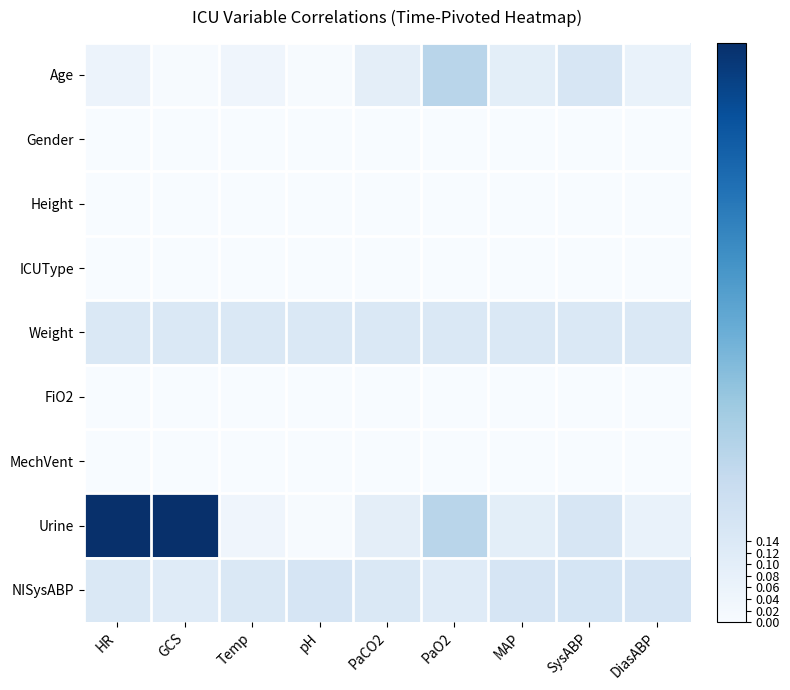

Reading left to right, extract all data points from this chart.

Age: HR=0.1	GCS=0.0	Temp=0.0	pH=0.0	PaCO2=0.1	PaO2=0.3	MAP=0.1	SysABP=0.2	DiasABP=0.1
Gender: HR=0.0	GCS=0.0	Temp=0.0	pH=0.0	PaCO2=0.0	PaO2=0.0	MAP=0.0	SysABP=0.0	DiasABP=0.0
Height: HR=0.0	GCS=0.0	Temp=0.0	pH=0.0	PaCO2=0.0	PaO2=0.0	MAP=0.0	SysABP=0.0	DiasABP=0.0
ICUType: HR=0.0	GCS=0.0	Temp=0.0	pH=0.0	PaCO2=0.0	PaO2=0.0	MAP=0.0	SysABP=0.0	DiasABP=0.0
Weight: HR=0.1	GCS=0.1	Temp=0.1	pH=0.1	PaCO2=0.1	PaO2=0.1	MAP=0.1	SysABP=0.1	DiasABP=0.1
FiO2: HR=0.0	GCS=0.0	Temp=0.0	pH=0.0	PaCO2=0.0	PaO2=0.0	MAP=0.0	SysABP=0.0	DiasABP=0.0
MechVent: HR=0.0	GCS=0.0	Temp=0.0	pH=0.0	PaCO2=0.0	PaO2=0.0	MAP=0.0	SysABP=0.0	DiasABP=0.0
Urine: HR=1.0	GCS=1.0	Temp=0.0	pH=0.0	PaCO2=0.1	PaO2=0.3	MAP=0.1	SysABP=0.2	DiasABP=0.1
NISysABP: HR=0.1	GCS=0.1	Temp=0.1	pH=0.2	PaCO2=0.1	PaO2=0.1	MAP=0.2	SysABP=0.2	DiasABP=0.2